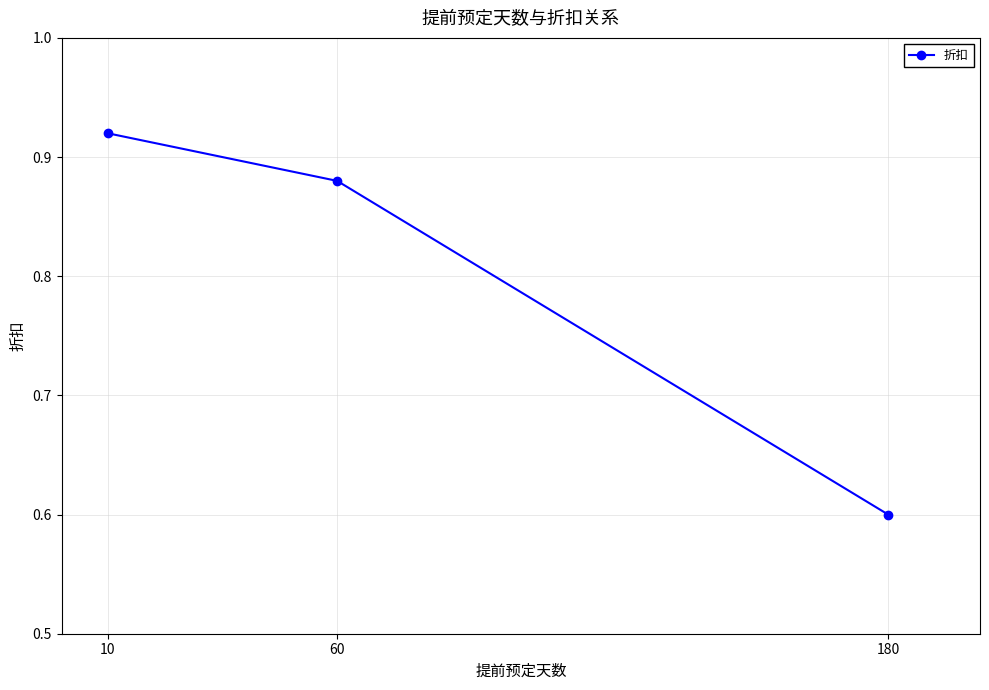

Rank the categories by value from lowest to highest.

180, 60, 10